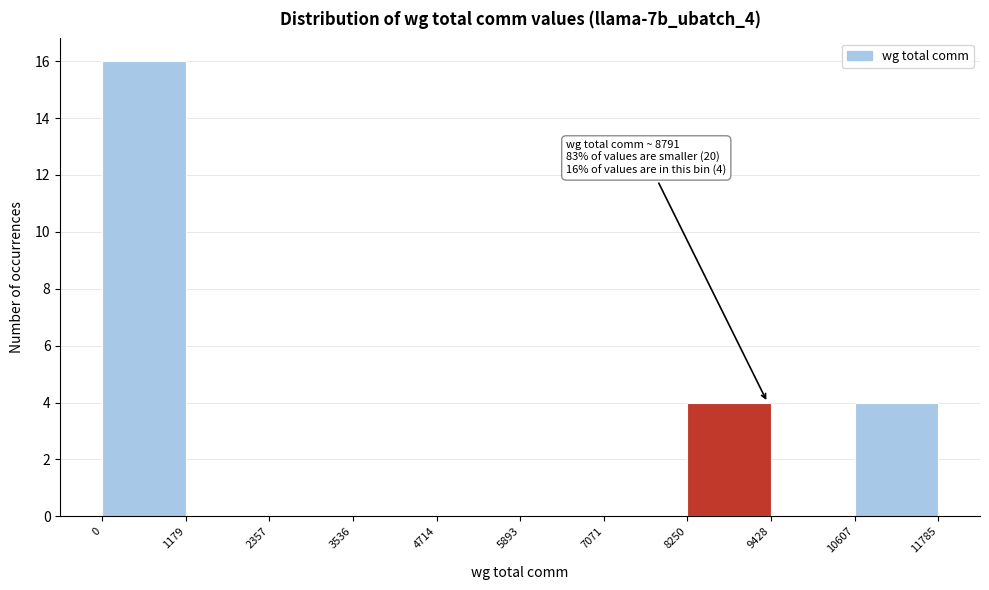

Which range on the x-axis has the tallest bar?

0 to 1179